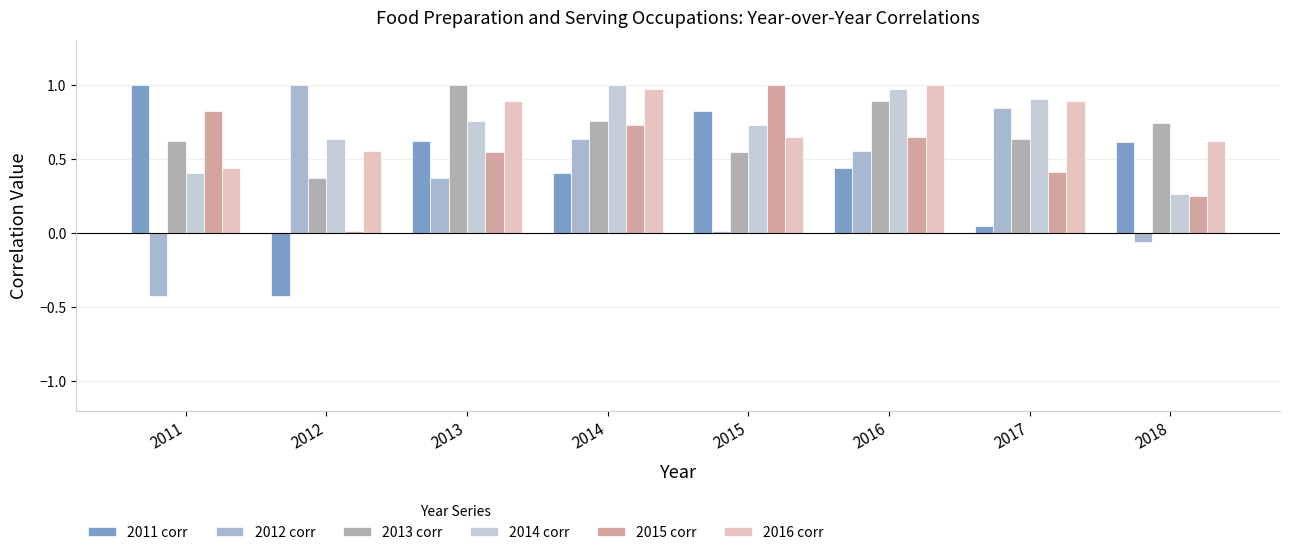

Count the number of data series in this chart.

6